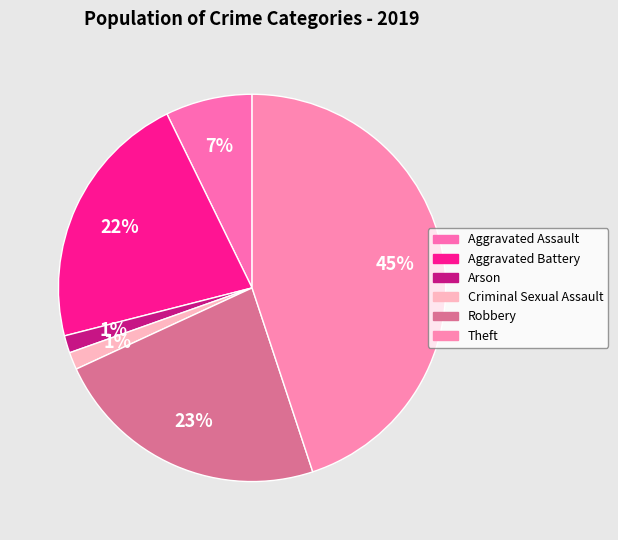

Which category has the biggest portion of the pie?

Theft